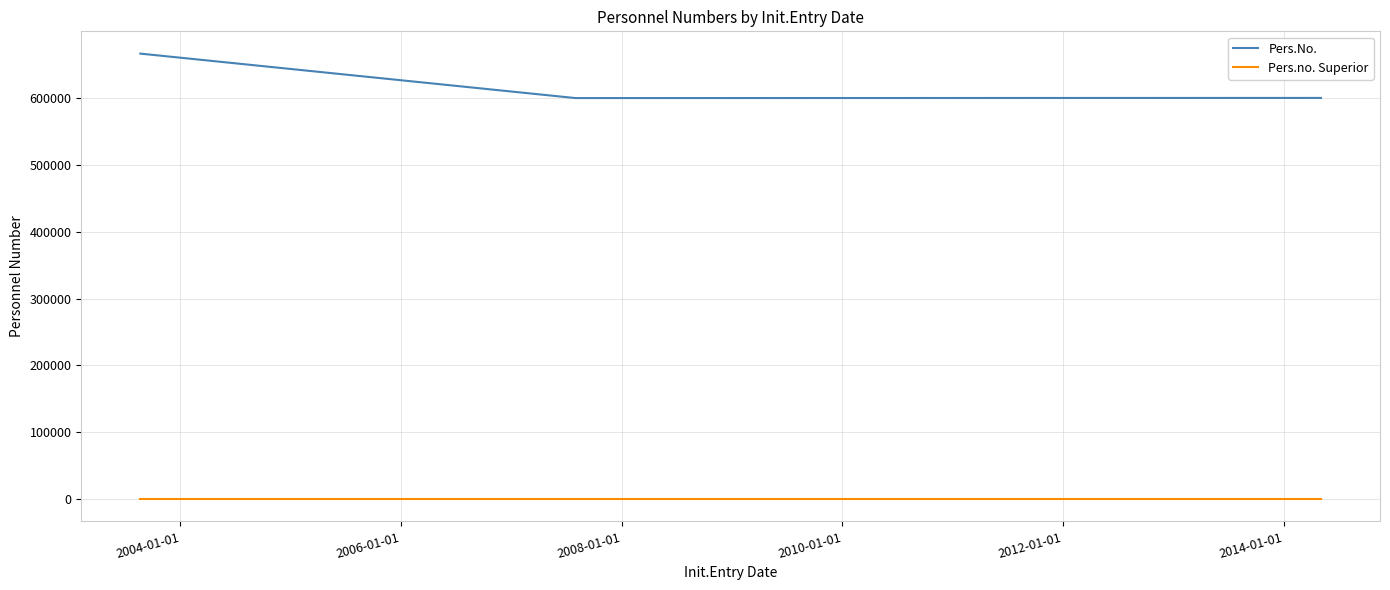

Rank the series by their average value, from highest to lowest.

Pers.No., Pers.no. Superior